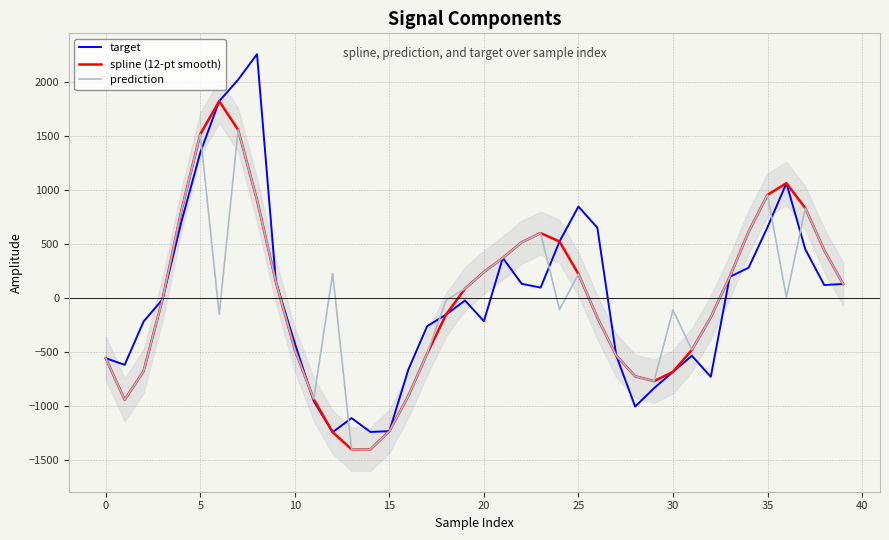

Count the number of data series in this chart.

3